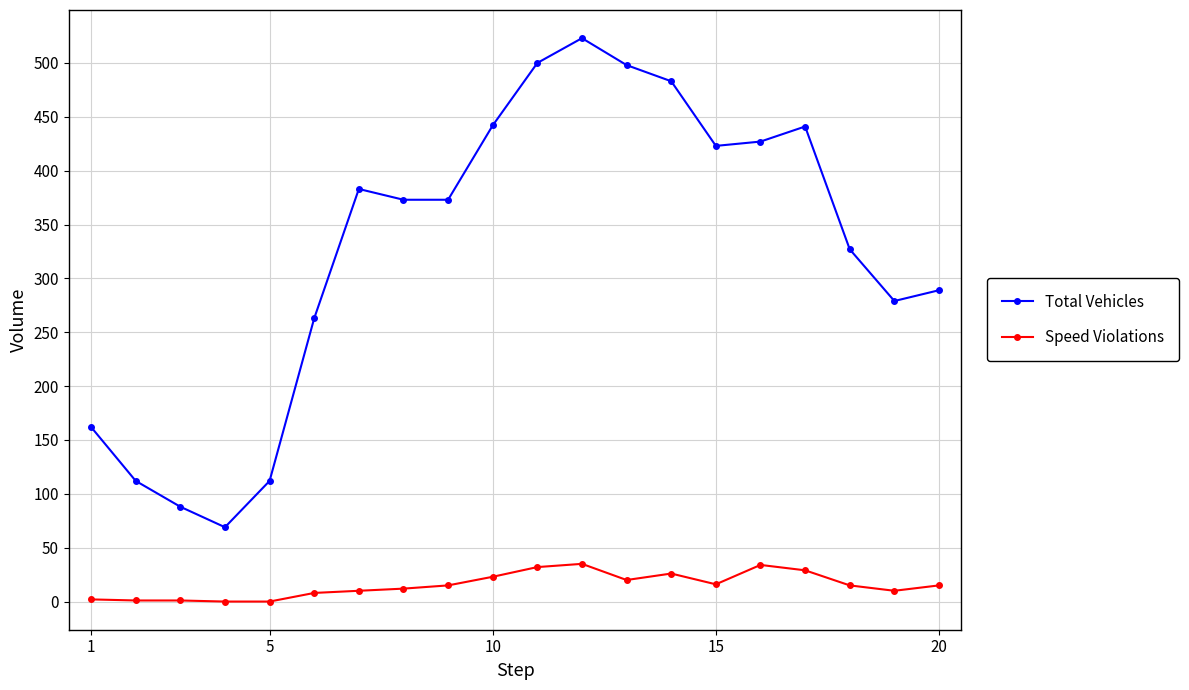

Which series has the largest total across all categories?

Total Vehicles